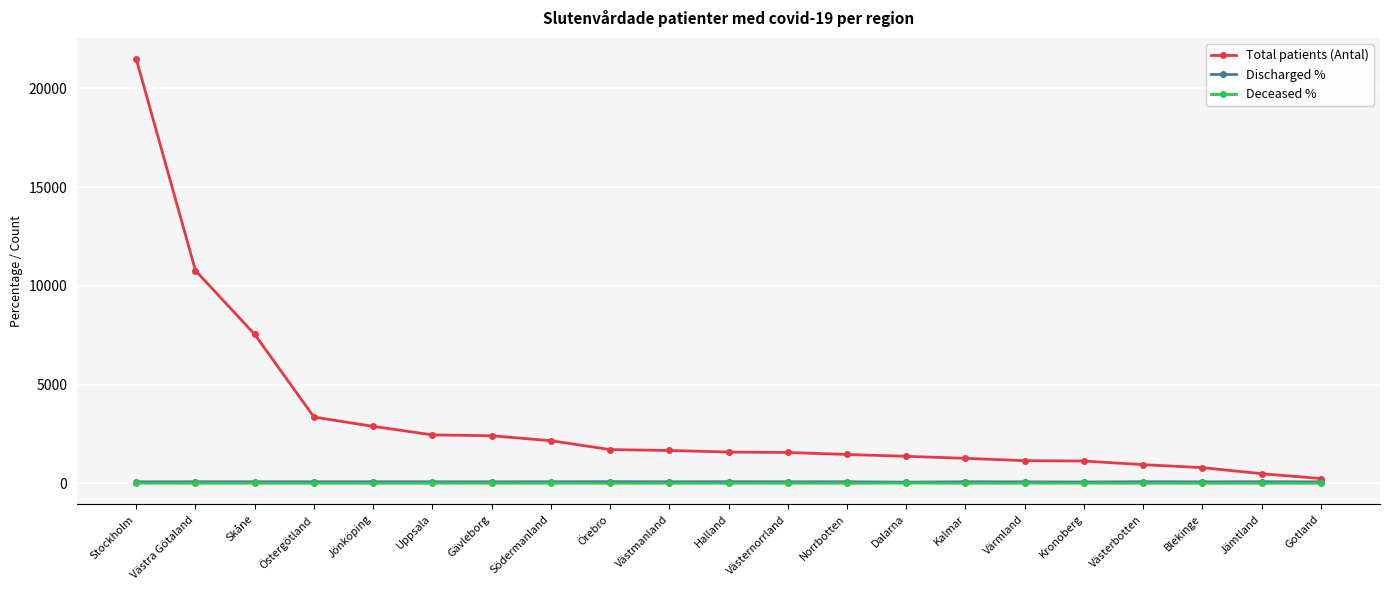

What is the label of the 14th point from the left?

Dalarna